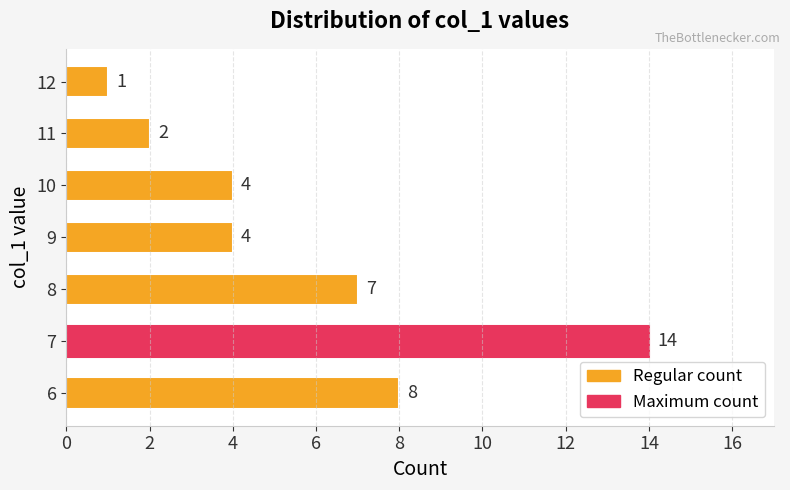

What is the difference between the second highest and second lowest values?

6